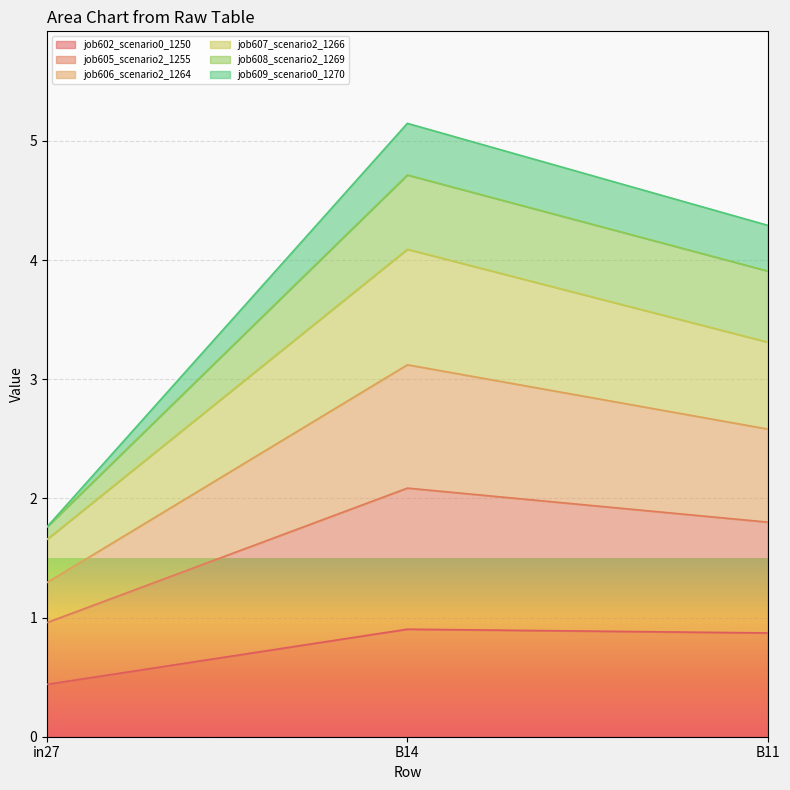

At which category is the sum across all series the highest?

B14